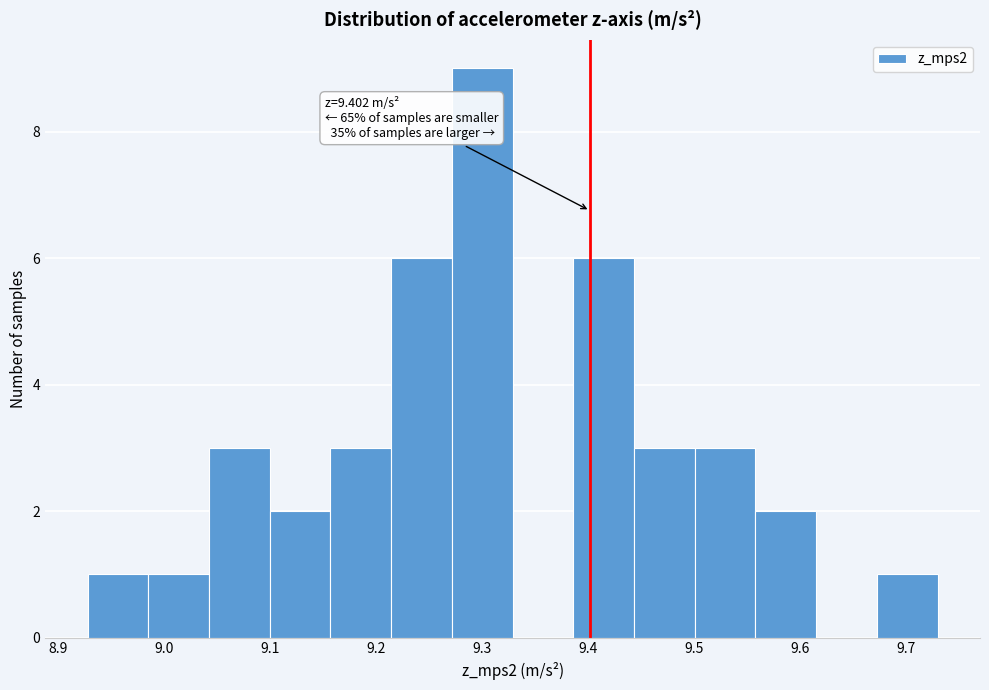

Which range on the x-axis has the tallest bar?

9.27 to 9.33